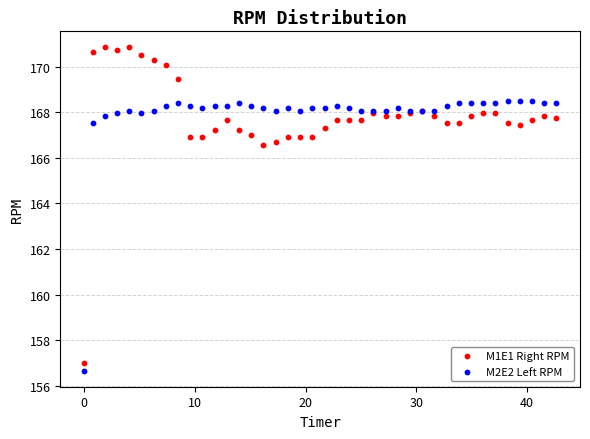

What is the X range (max minus min) for the scatter plot?

42.6